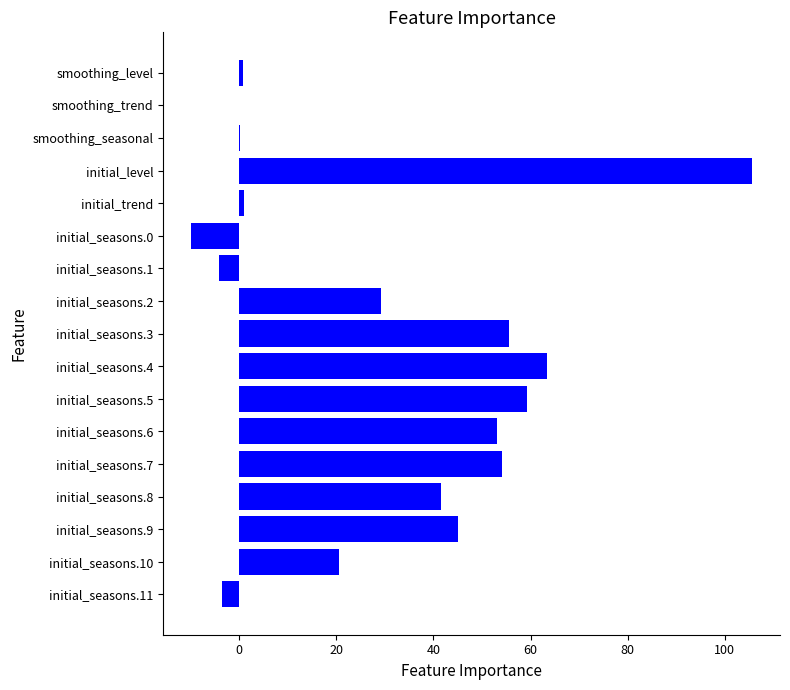

What is the sum of the values at initial_seasons.8 and initial_seasons.9?

86.5